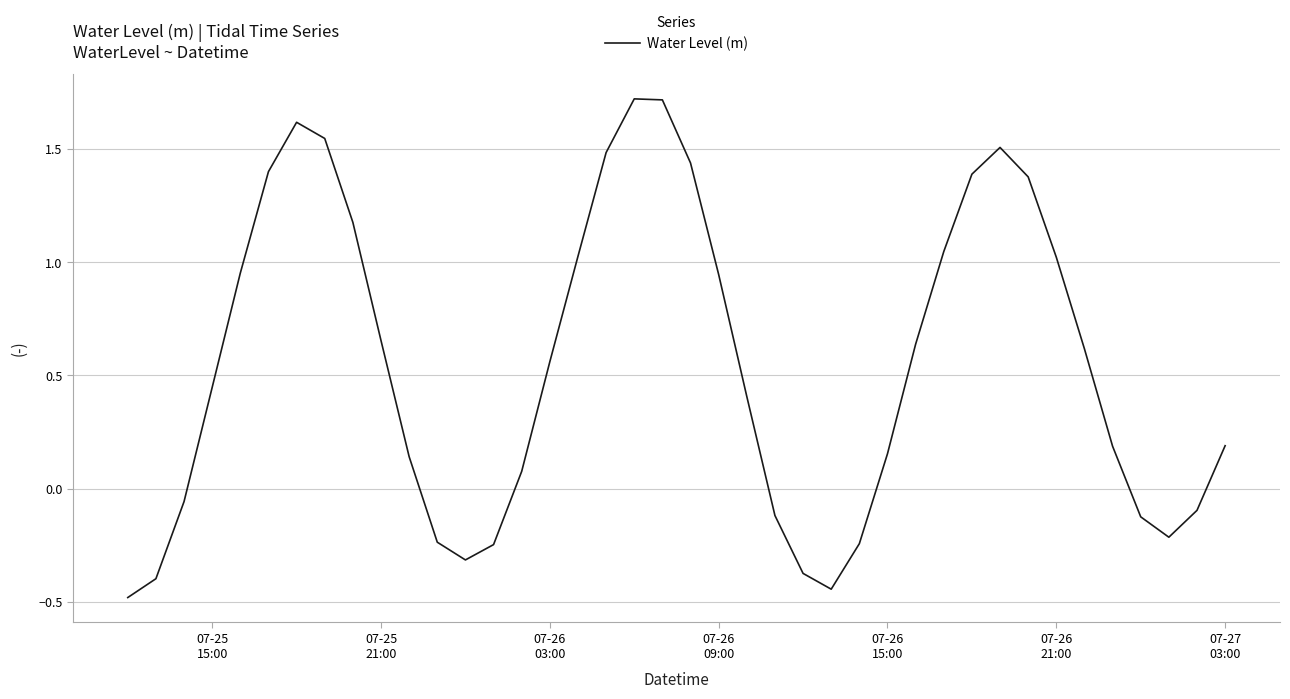

How many values are above zero?

27